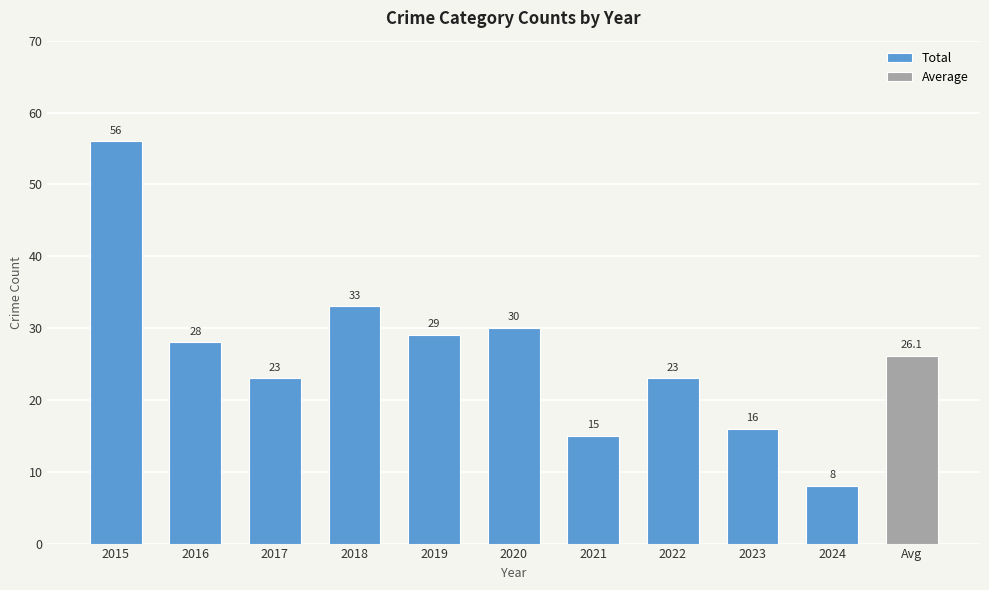

What is the minimum value shown in the chart?

8